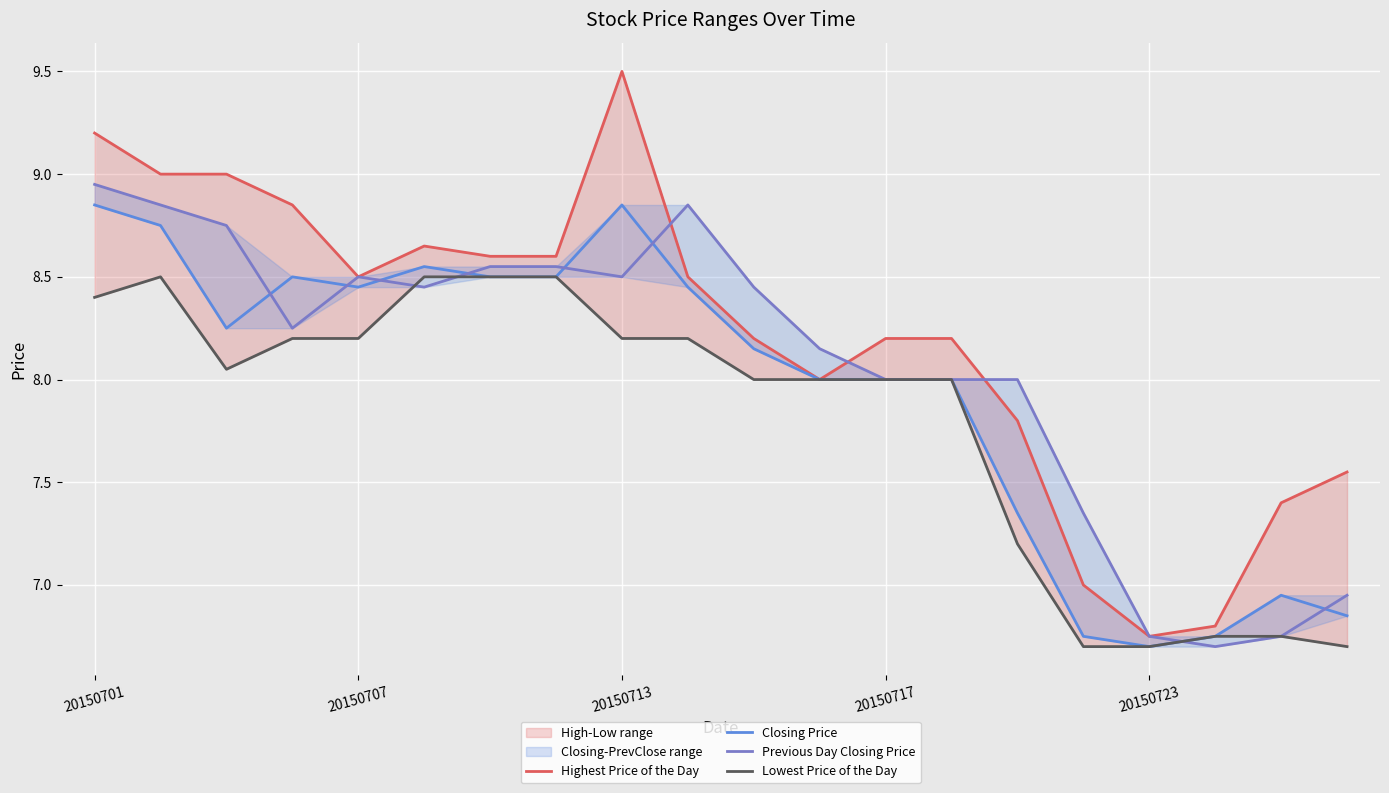

The Highest Price of the Day series shows 5.1 at 20150701. True or false?

False